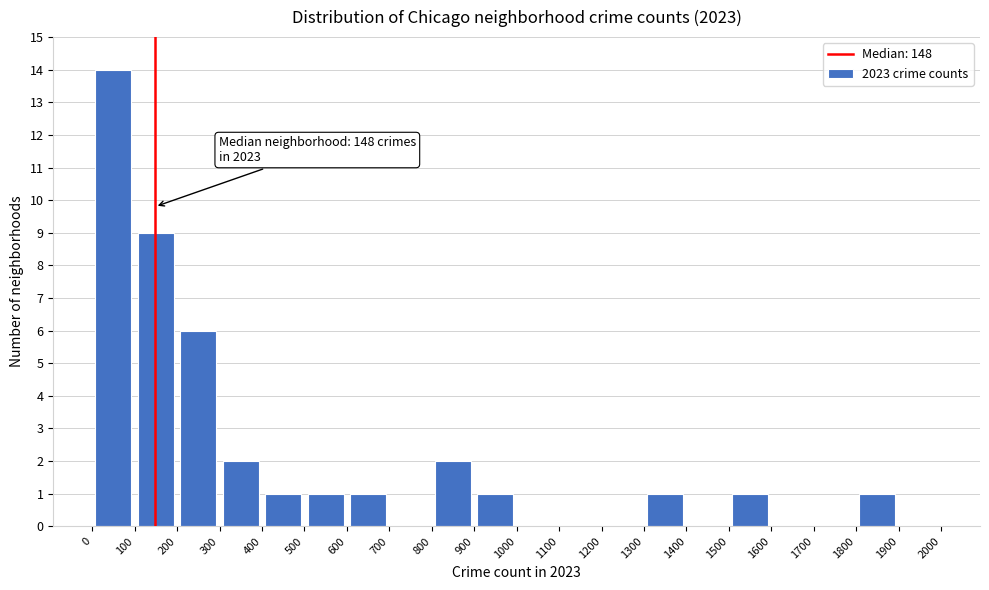

Which range on the x-axis has the tallest bar?

0 to 100